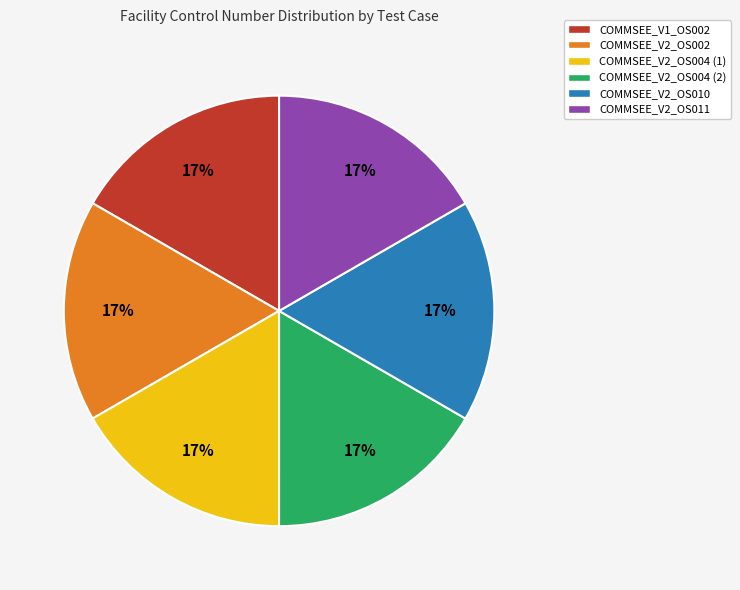

To the nearest percent, what percentage of the pie is COMMSEE_V1_OS002?

17%